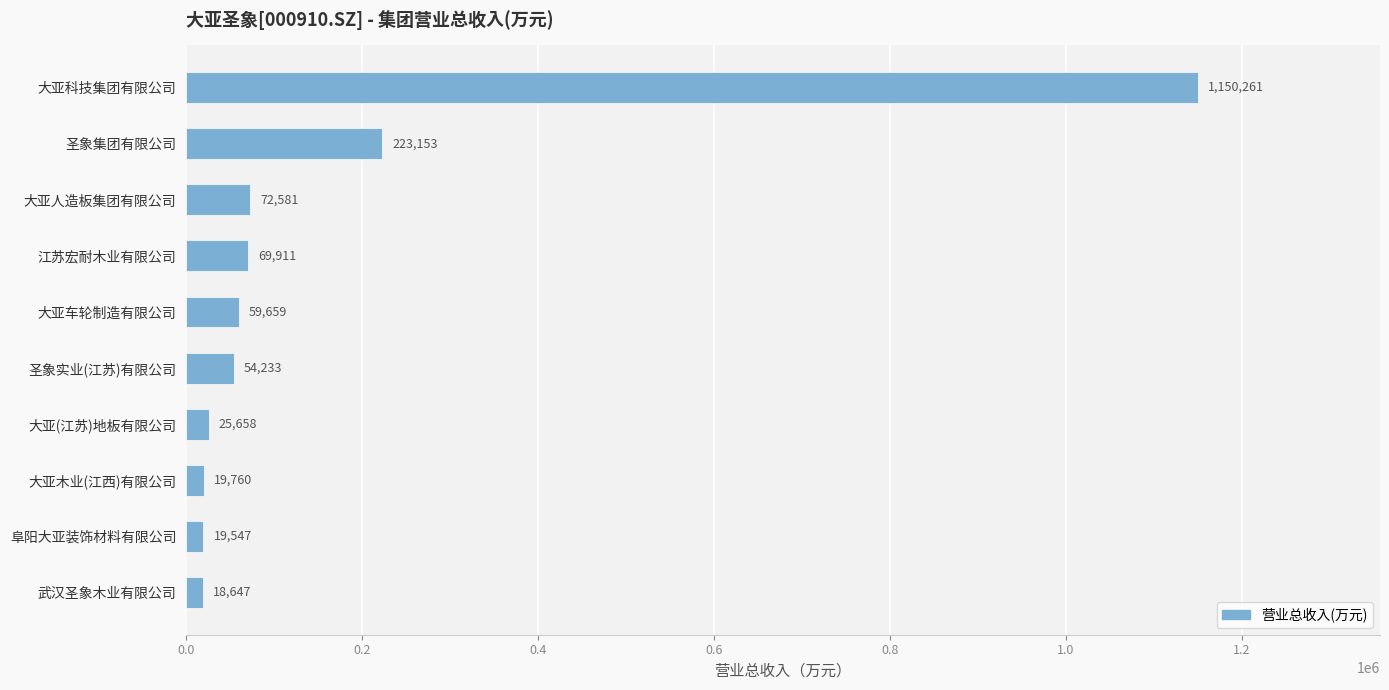

Between 大亚车轮制造有限公司 and 大亚科技集团有限公司, which is larger?

大亚科技集团有限公司